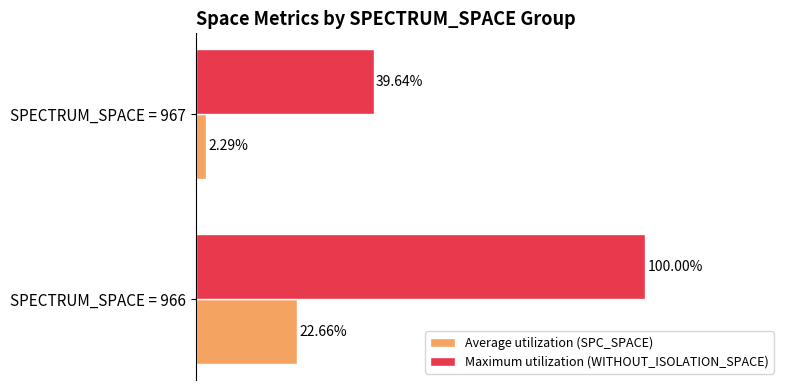

At which category is the sum across all series the highest?

SPECTRUM_SPACE = 966